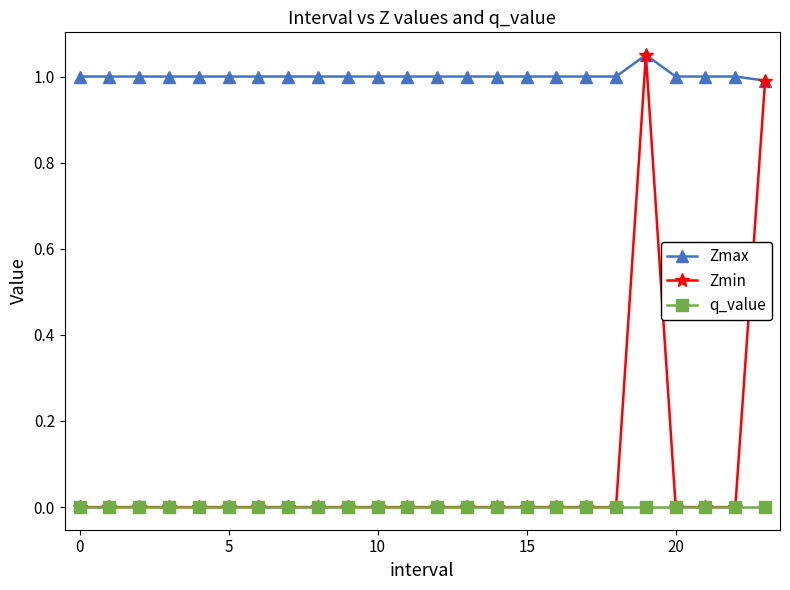

What is the value of the Zmax point at the 11th from the left?

1.0